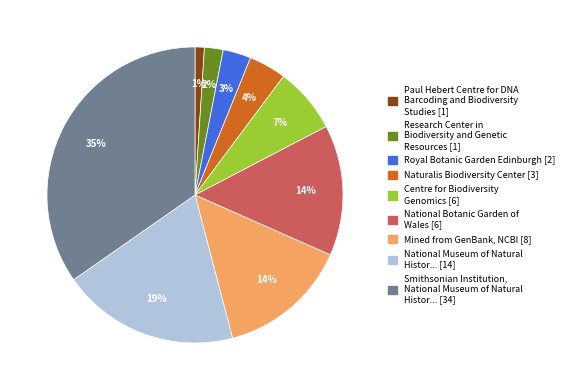

To the nearest percent, what is the average slice percentage?

11%